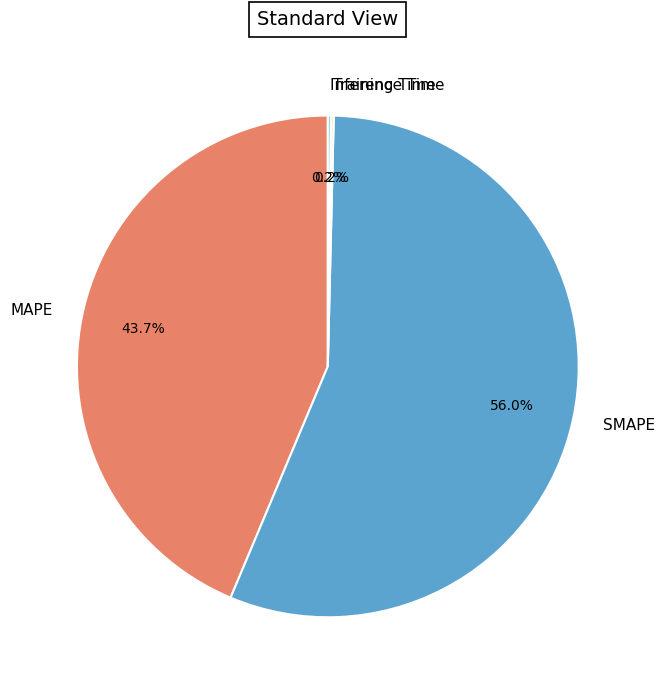

Is MAPE the majority of the pie?

No